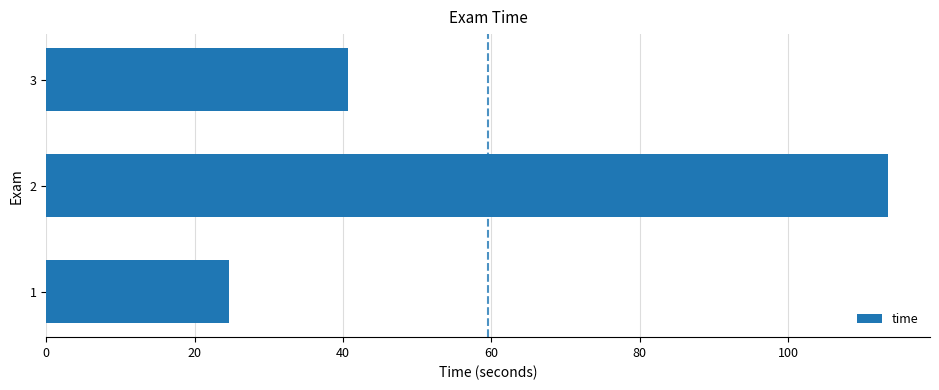

What is the change in value from 1 to 2?

+88.8